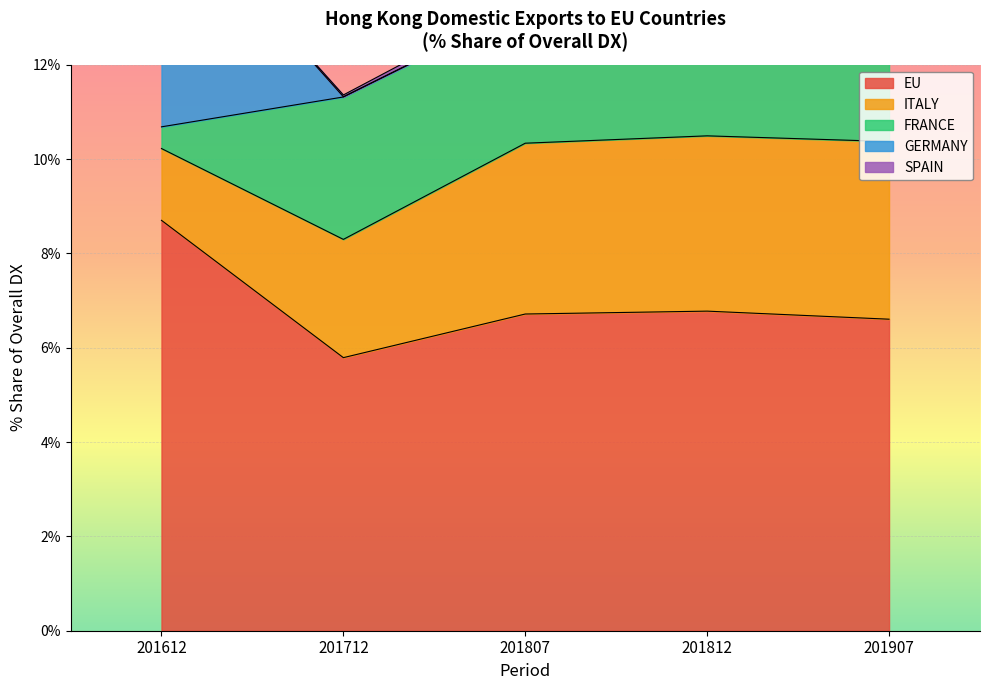

Reading left to right, transcribe all the data shown in this chart.

EU: 201612=8.7	201712=5.8	201807=6.7	201812=6.8	201907=6.6
ITALY: 201612=1.5	201712=2.5	201807=3.6	201812=3.7	201907=3.8
FRANCE: 201612=0.5	201712=3.0	201807=2.9	201812=2.8	201907=1.9
GERMANY: 201612=5.0	201712=0.0	201807=0.0	201812=0.0	201907=0.5
SPAIN: 201612=0.0	201712=0.0	201807=0.2	201812=0.1	201907=0.3